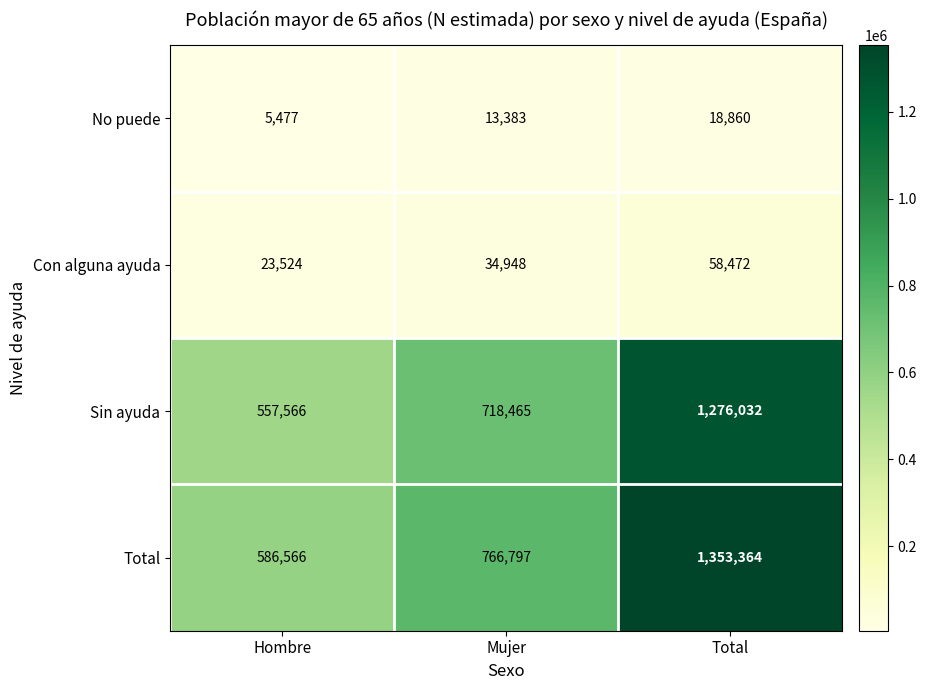

What is the spread (max minus min) of values at Hombre?

581089